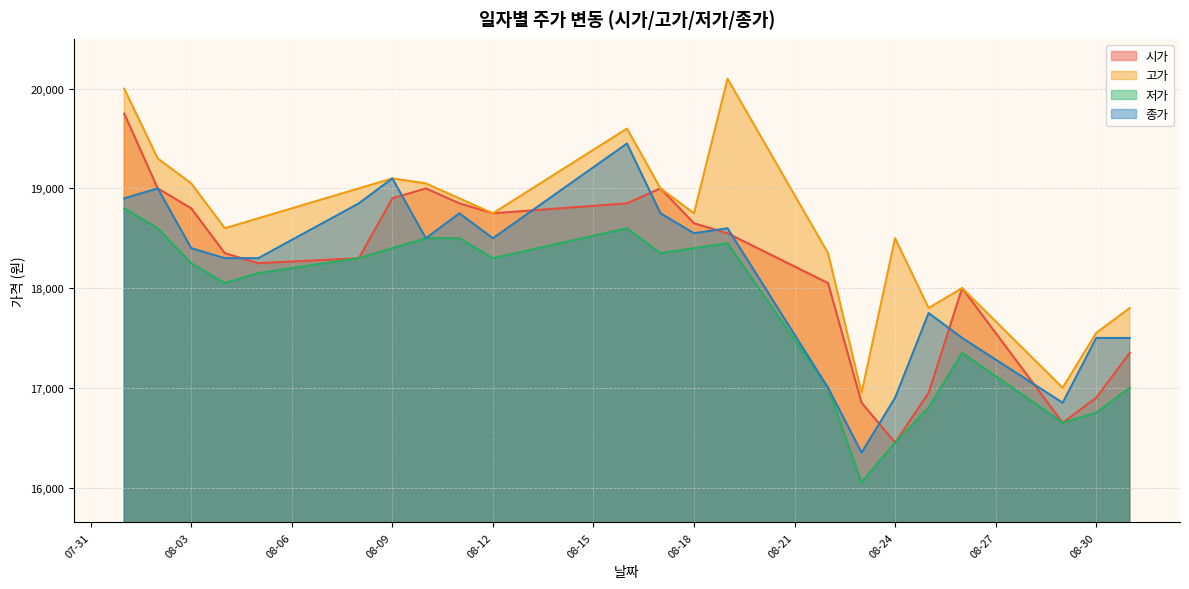

What is the difference between the highest and lowest values at 2022-08-16?

1000